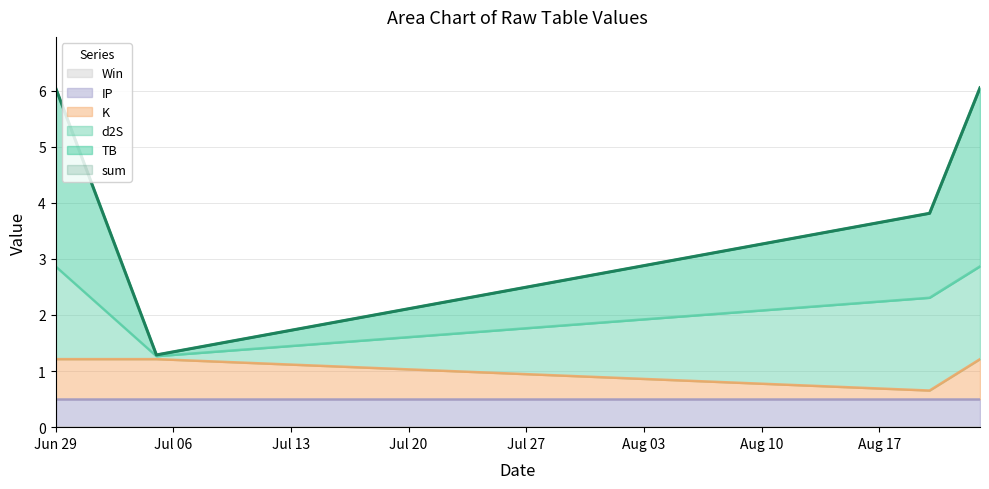

Which category has the lowest value in the K series?

2023-08-20